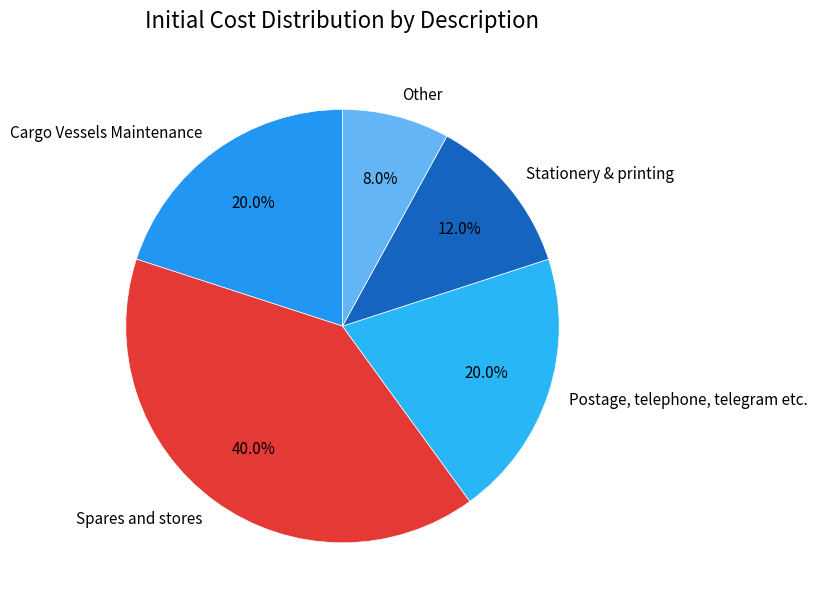

To the nearest percent, what is the difference between the largest and smallest slice percentages?

32%